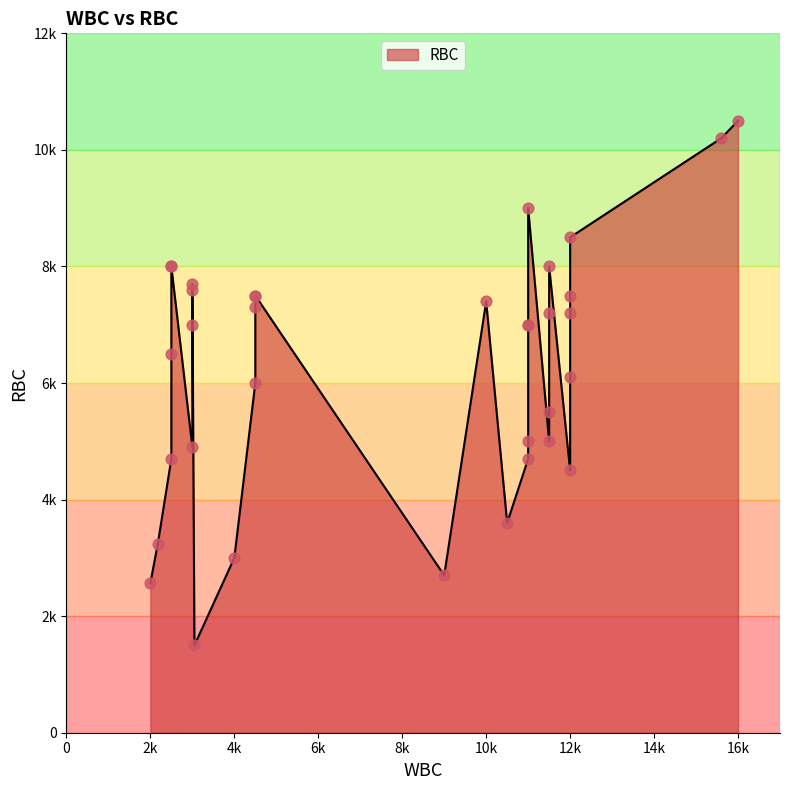

What is the ratio of the value at 33 to the value at 15?

2.3